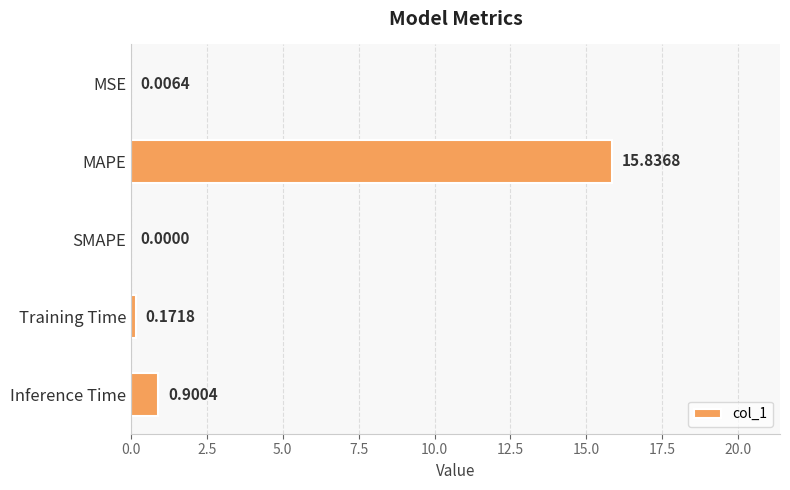

Which has a higher value, MAPE or Inference Time?

MAPE